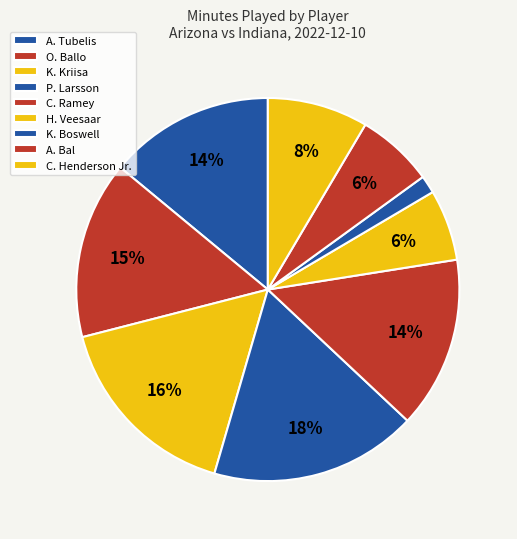

What percentage is the C. Ramey slice, to the nearest percent?

14%